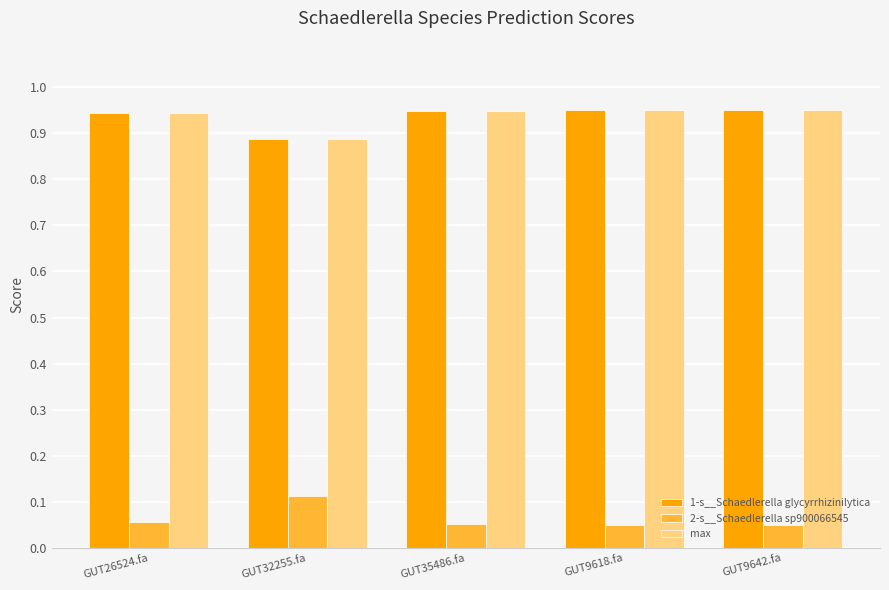

The value of max at GUT35486.fa is 1.4. True or false?

False